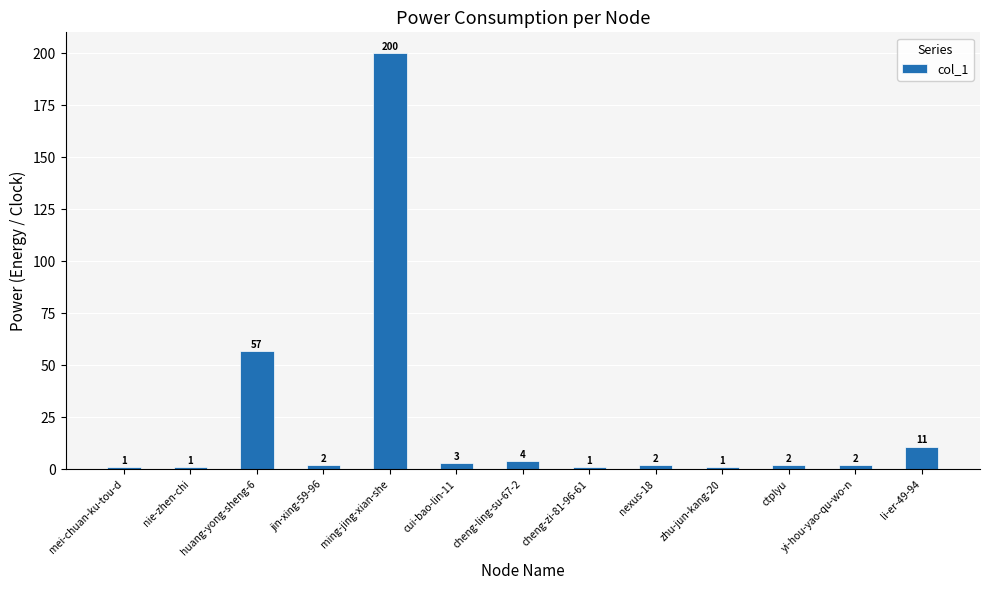

What is the difference between the second highest and minimum values?

56